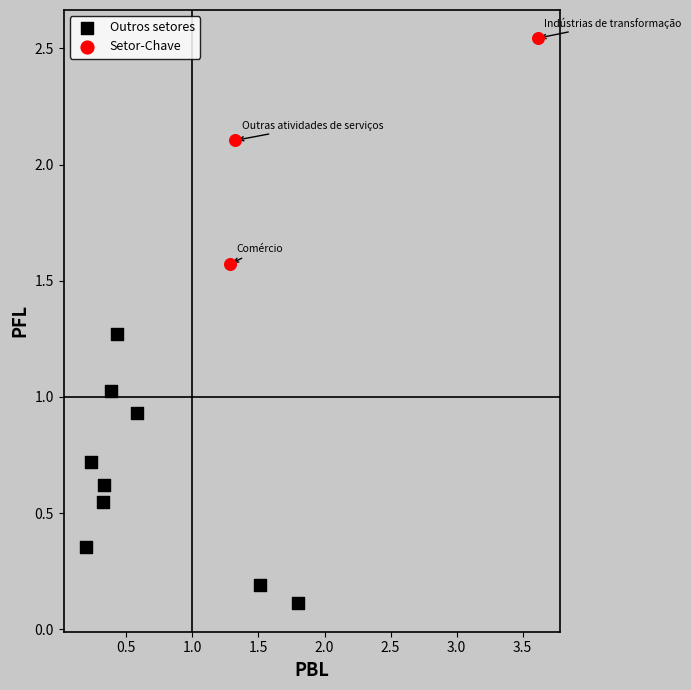

Which series has the widest spread of Y values?

Outros setores